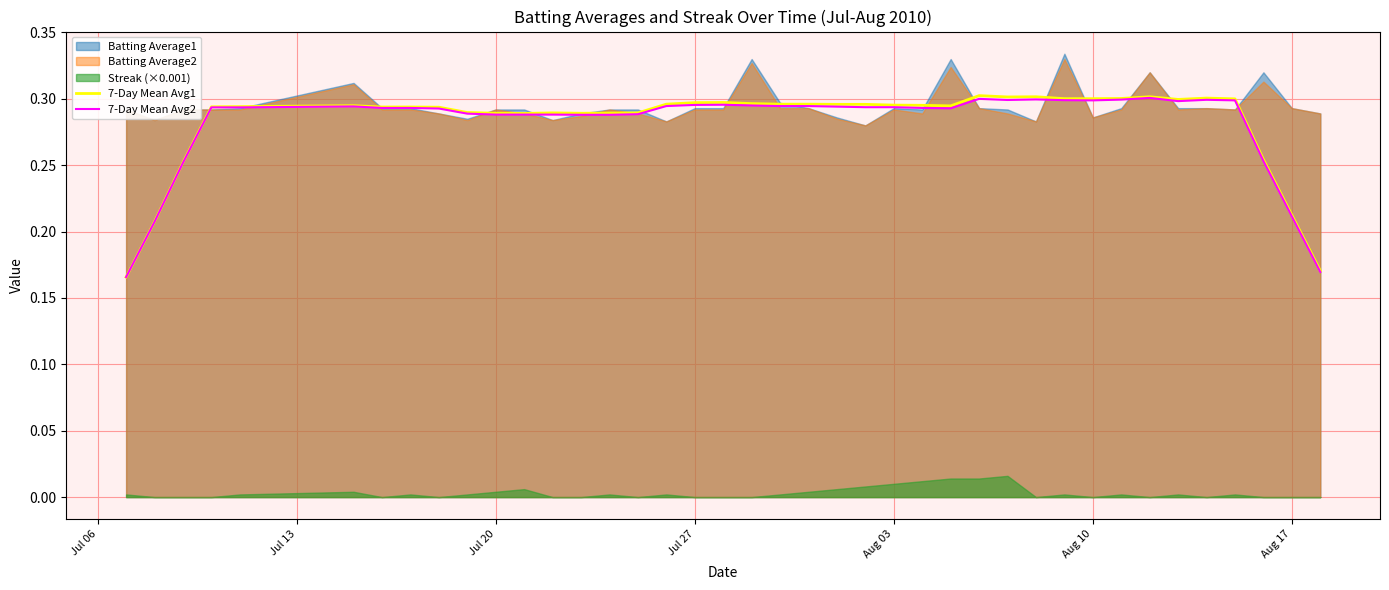

What is the value of the 7-Day Mean Avg1 point at the 38th from the left?

0.3